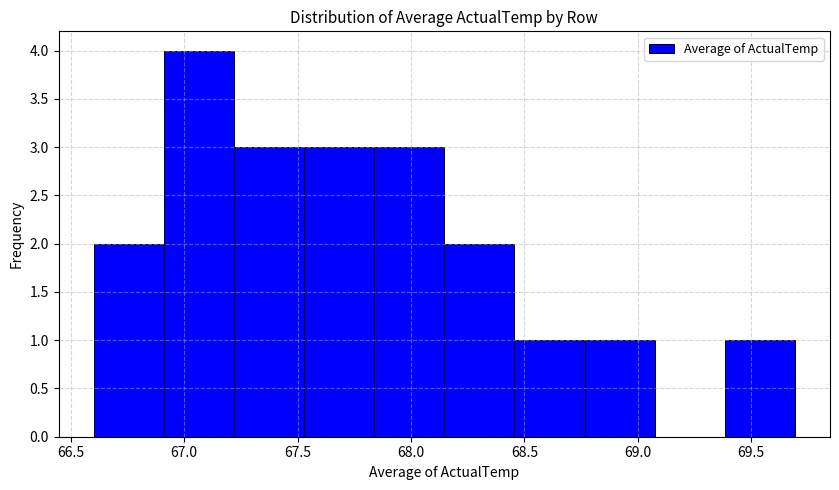

Reading left to right, list every bar in this chart as the range it spans on the x-axis followed by its height. Neither the bar edges nor the heights are printed on the chart, so give them approximately, as read against the axes.

66.60 to 66.90: 2
66.90 to 67.20: 4
67.20 to 67.55: 3
67.55 to 67.85: 3
67.85 to 68.15: 3
68.15 to 68.45: 2
68.45 to 68.75: 1
68.75 to 69.05: 1
69.05 to 69.40: 0
69.40 to 69.70: 1